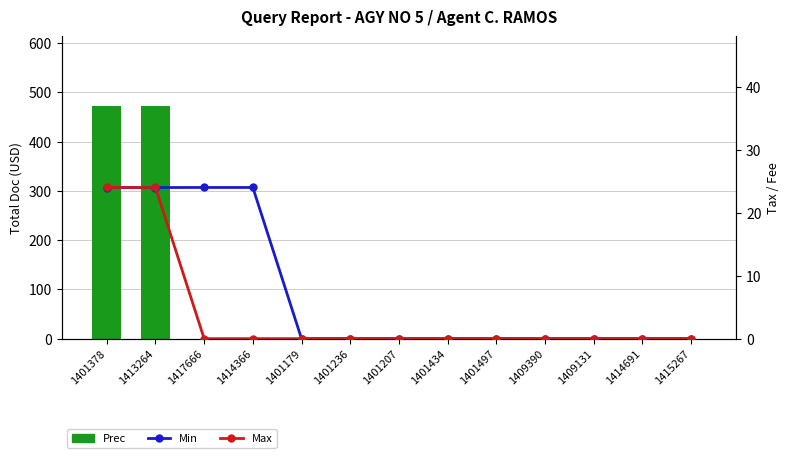

At which label does Min reach its minimum?

1401179